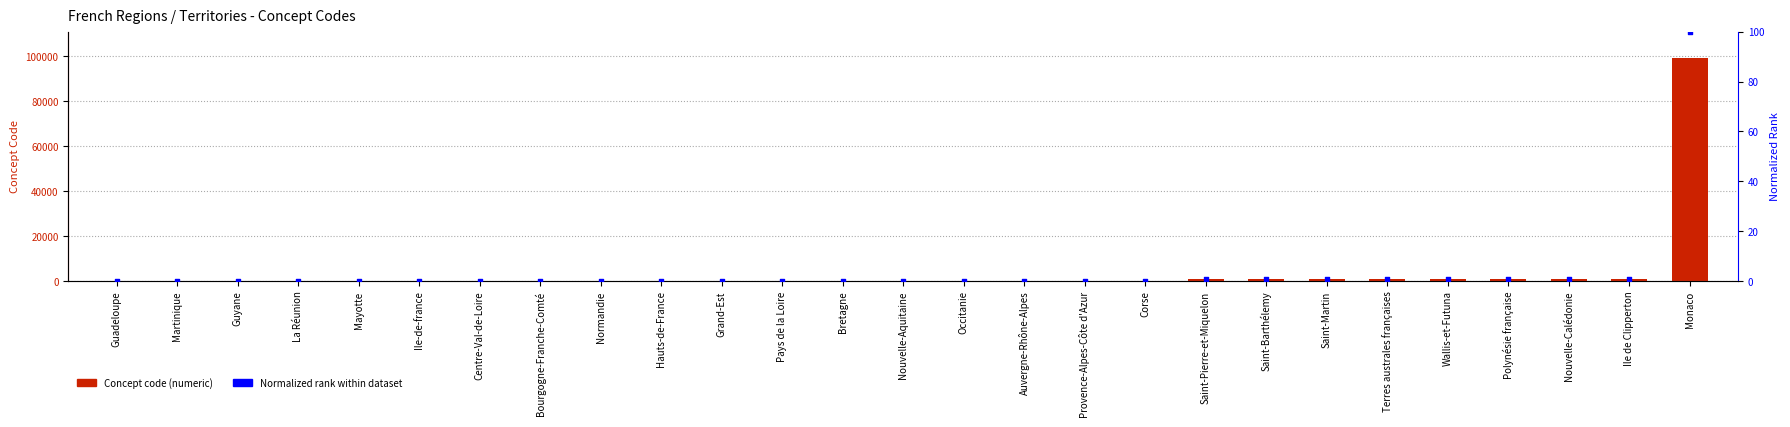

Which series has the largest total across all categories?

Concept Code